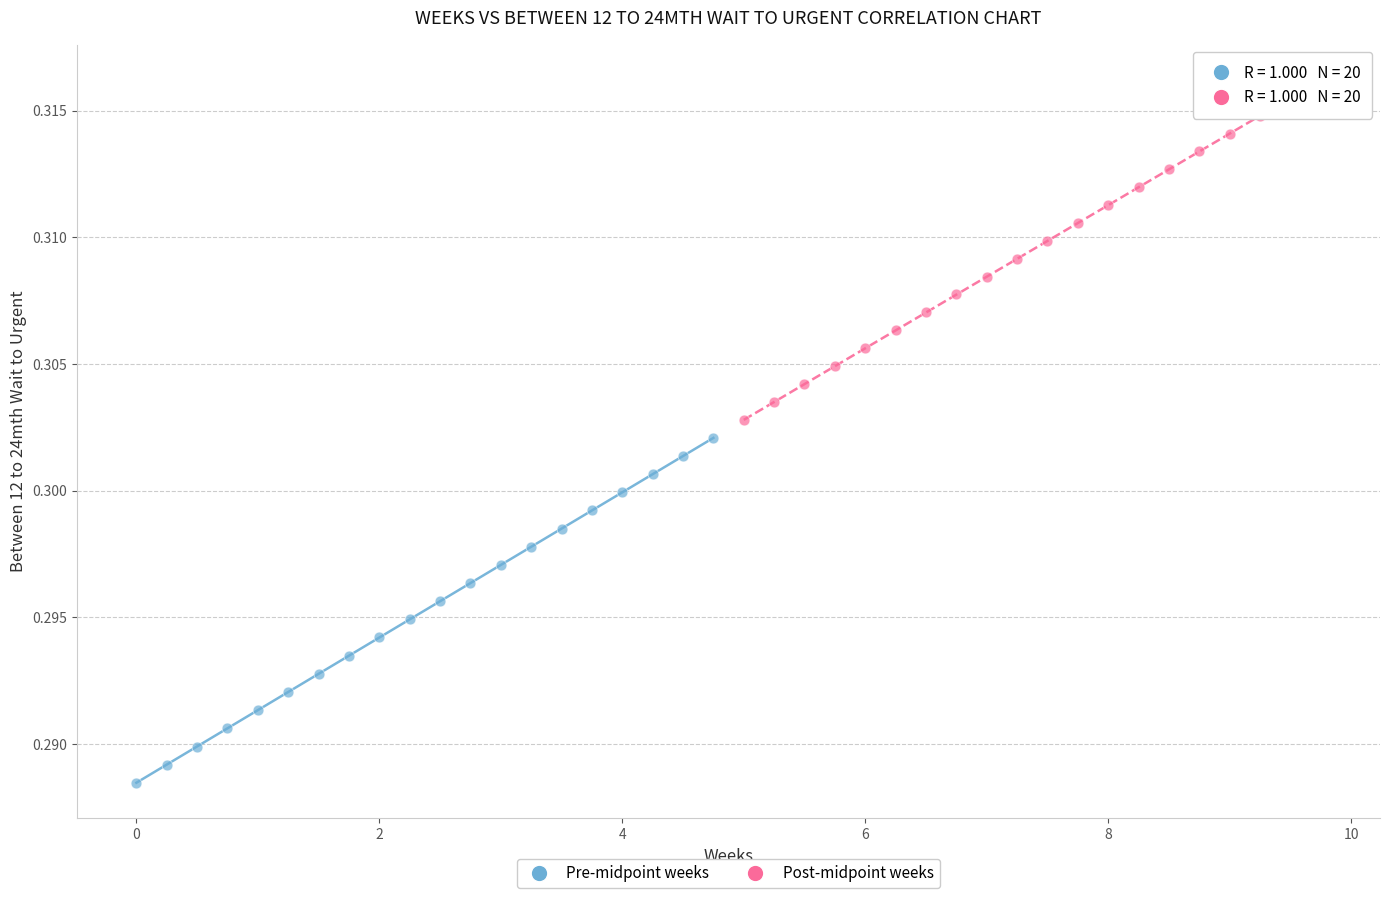

What are all the series names shown in the legend?

Pre-midpoint weeks, Post-midpoint weeks